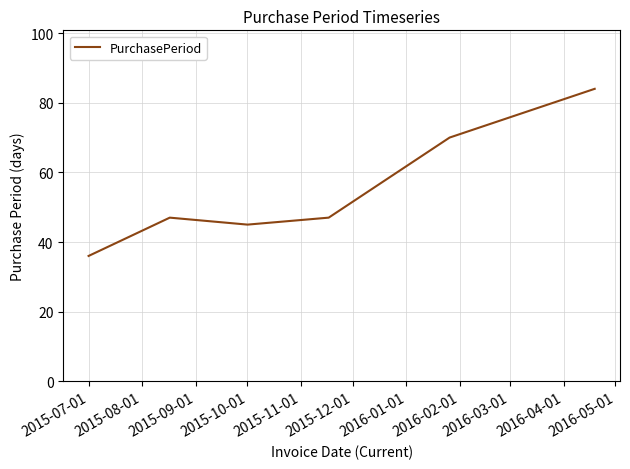

What is the maximum value shown in the chart?

84